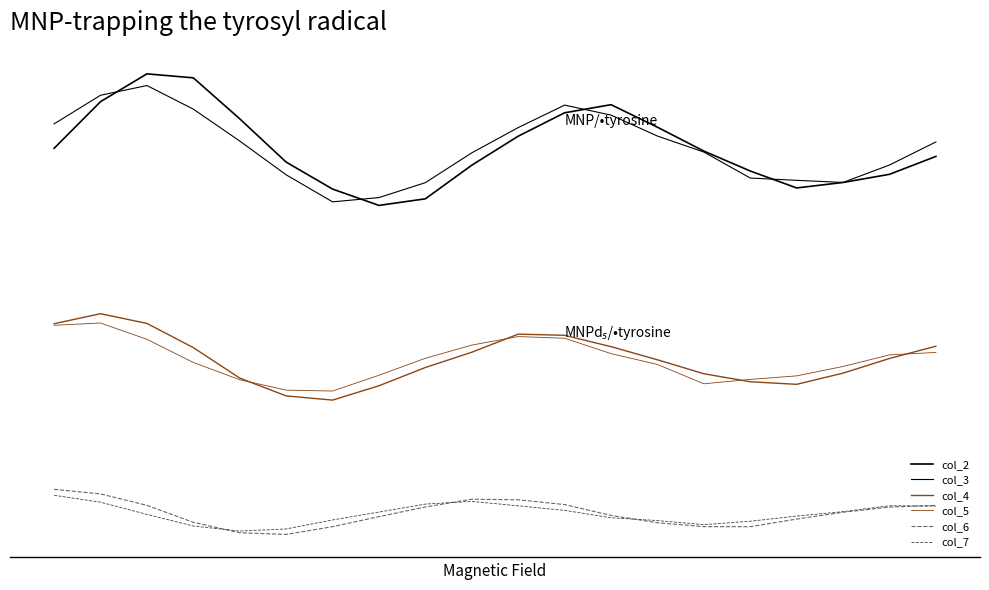

True or false: col_5 and col_2 cross at least once.

False